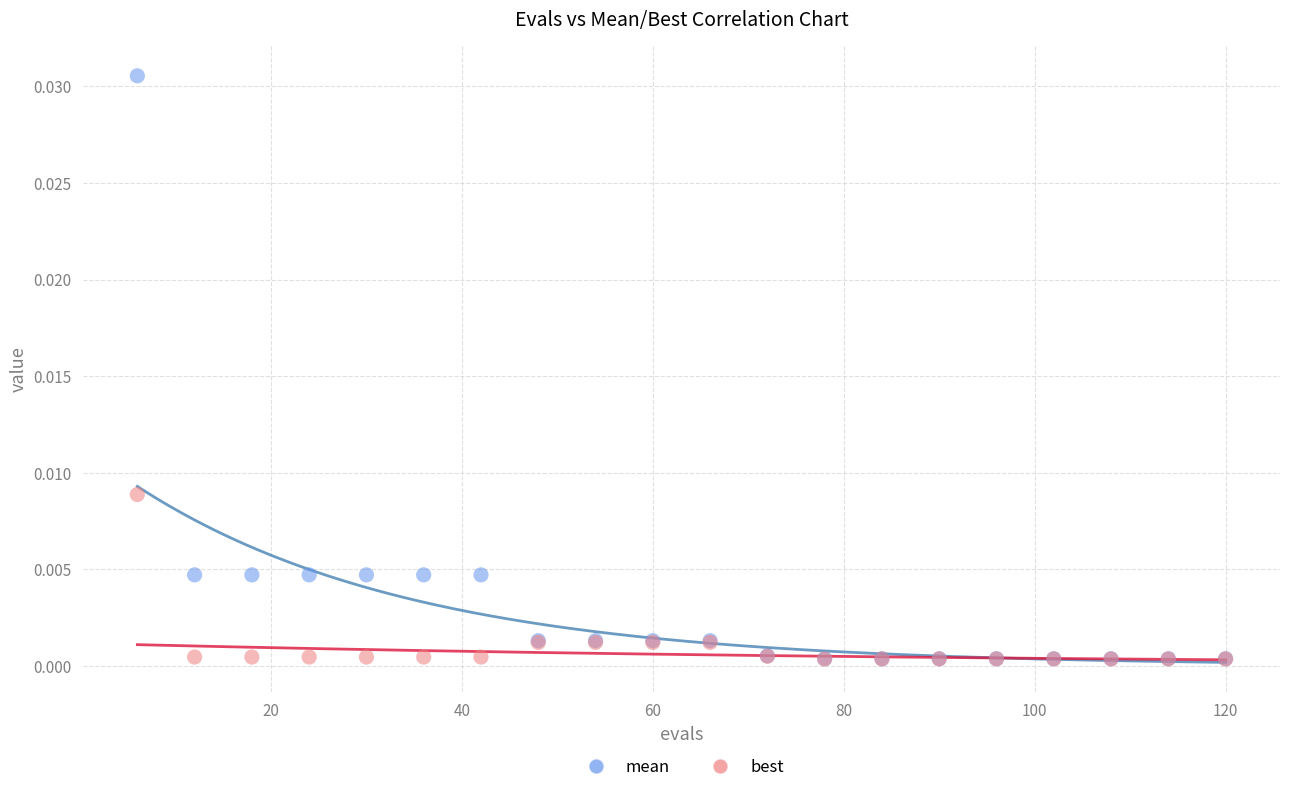

Which series reaches the maximum Y coordinate?

mean